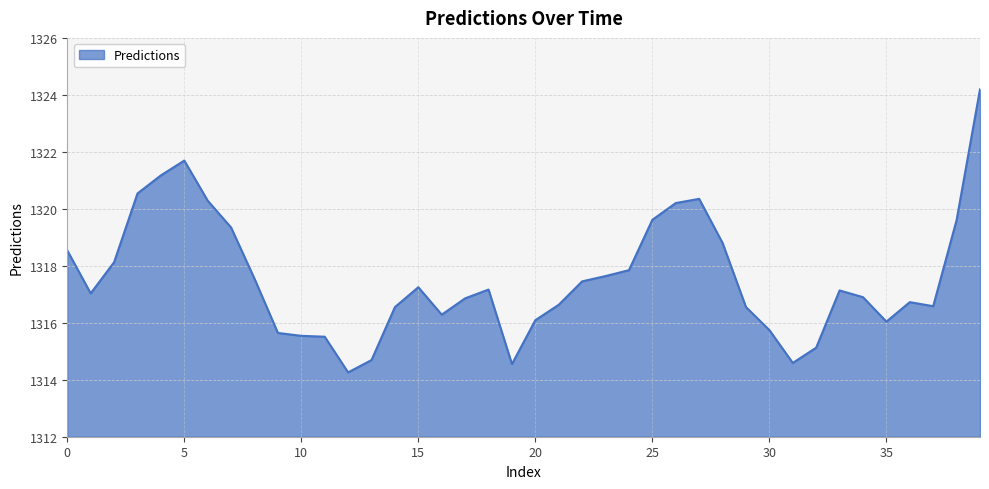

What is the minimum value shown in the chart?

1314.3